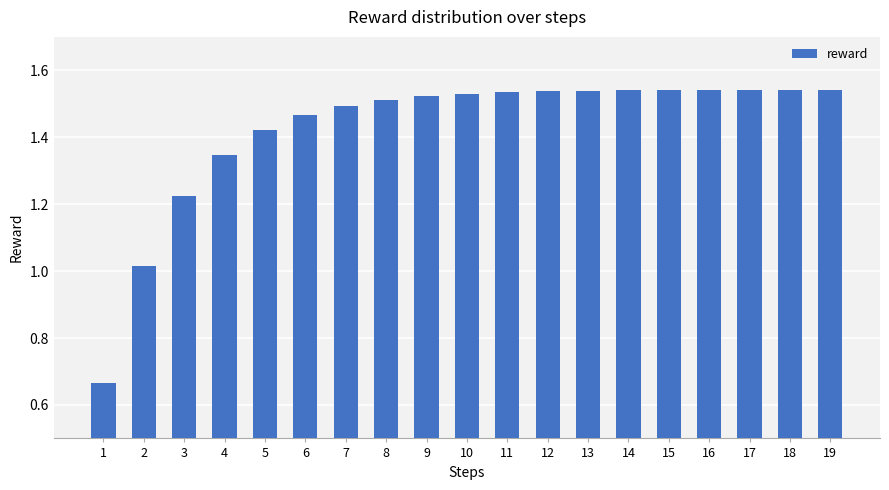

Where does the data first go above 1?

2